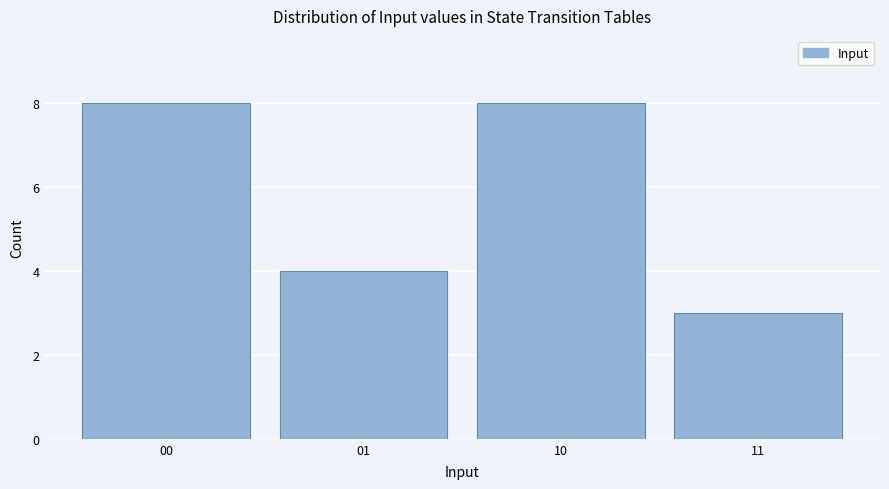

Reading left to right, what are all the values shown in this chart?

8	4	8	3